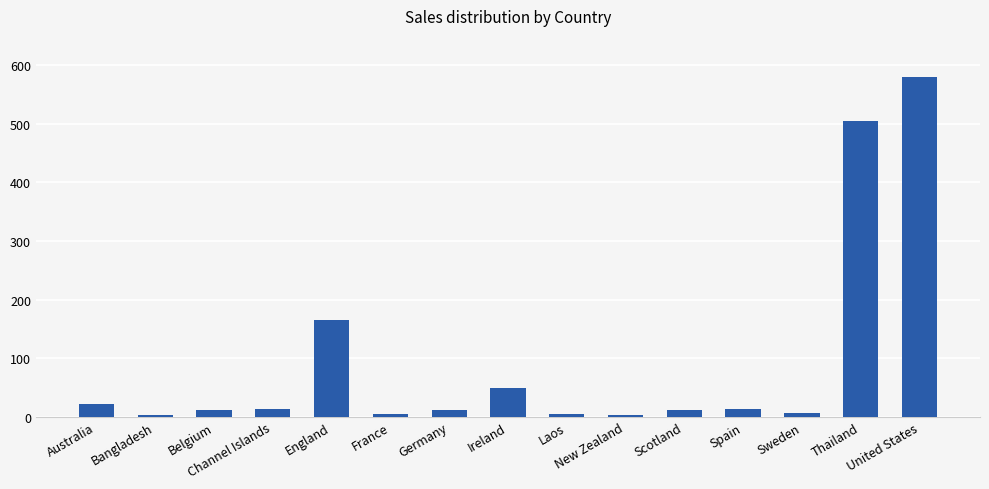

What position from the left is Ireland?

8